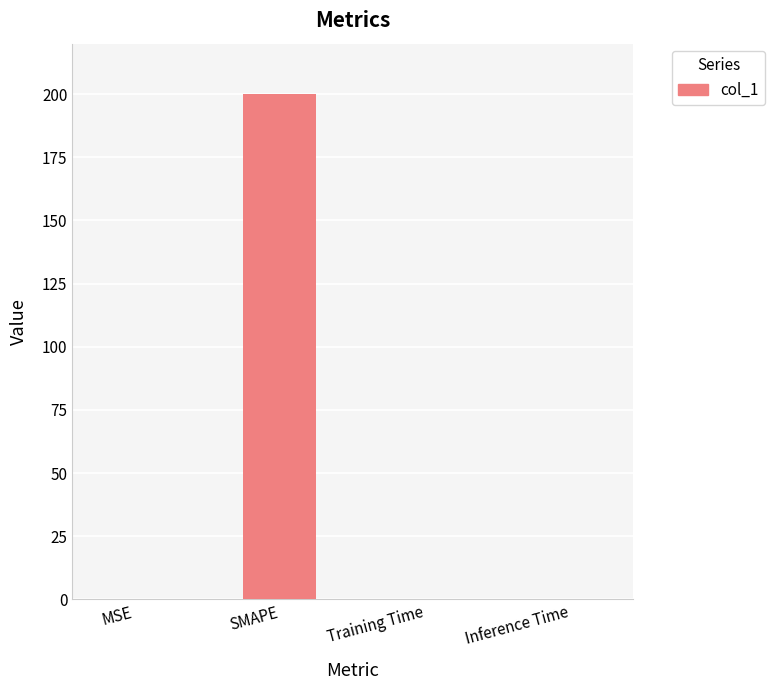

Are the bars horizontal?

No